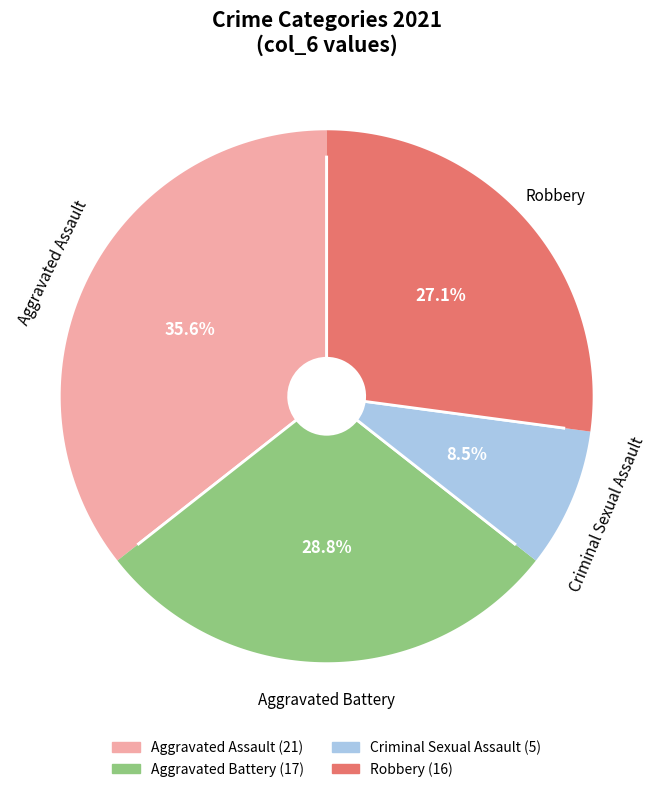

Is it true that Robbery is 18% of the pie?

False